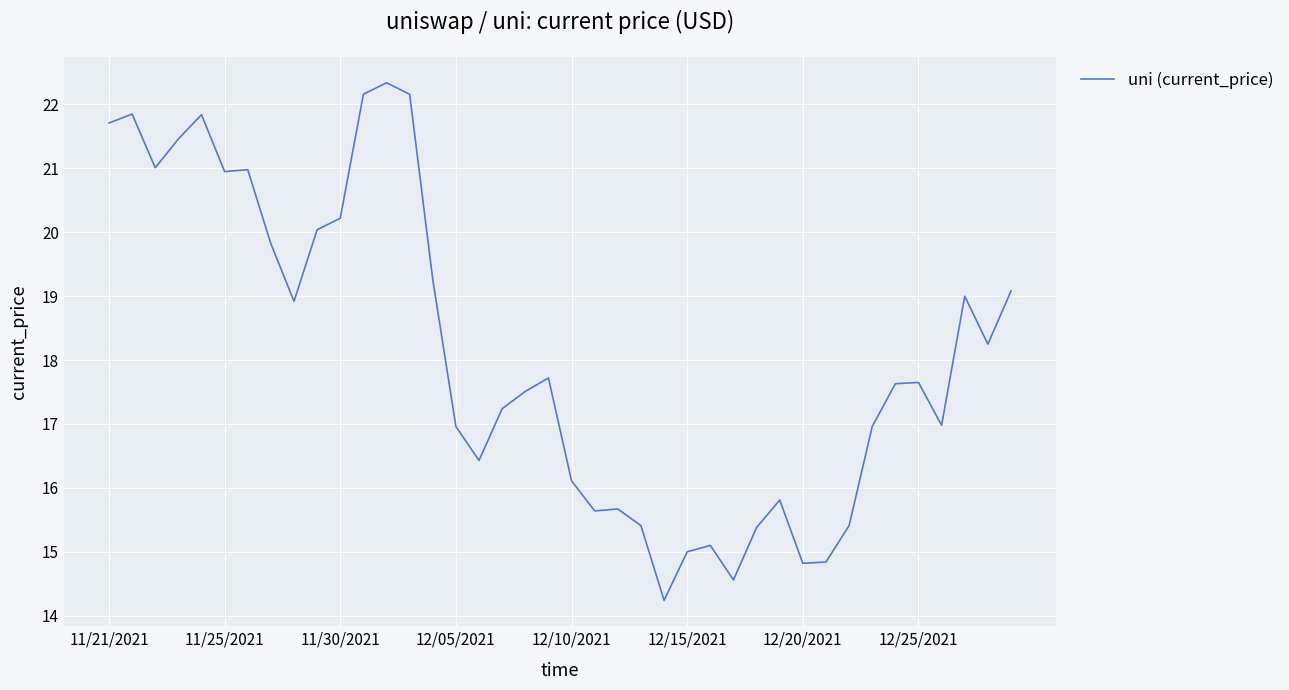

What is the difference between the maximum and minimum values?

8.1